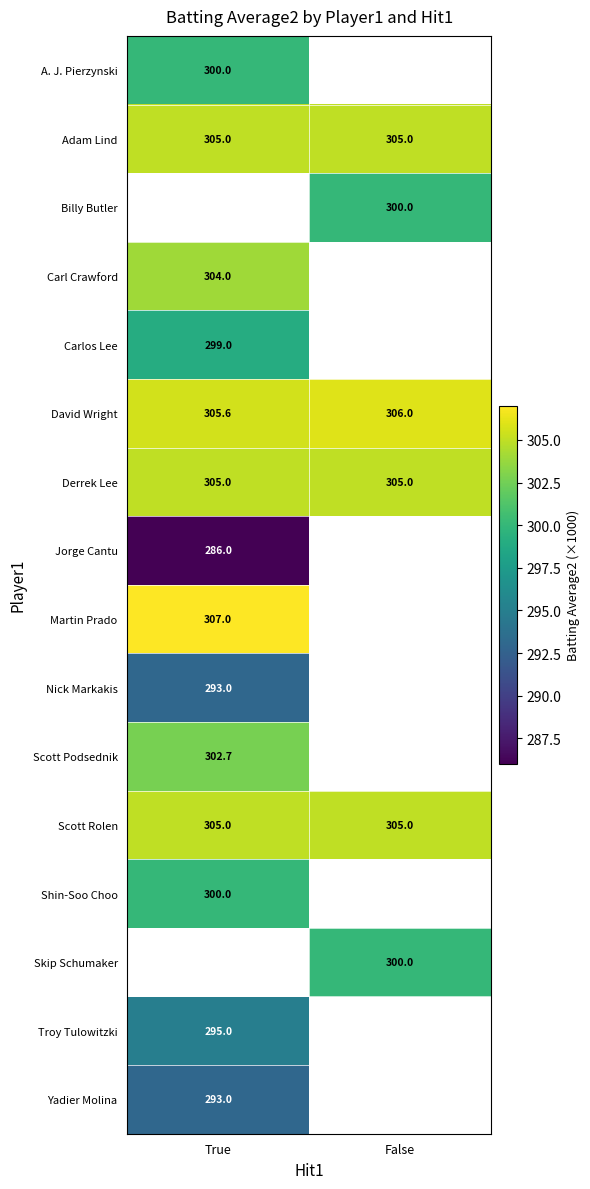

Count the number of categories in the chart.

2